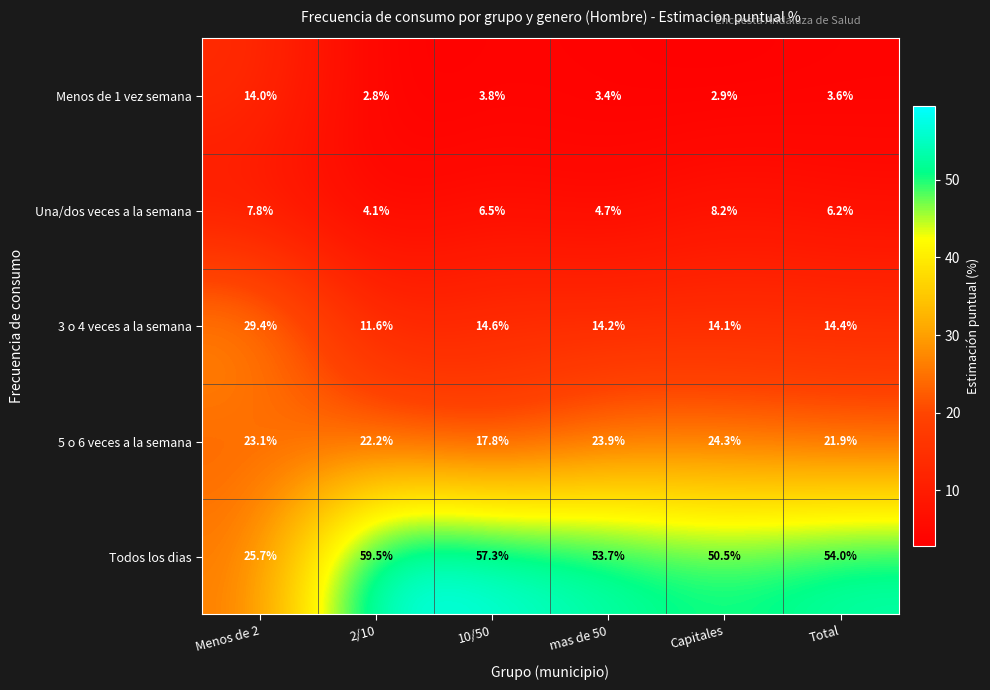

Is it true that Una/dos veces a la semana equals 10.1 at 10/50?

False